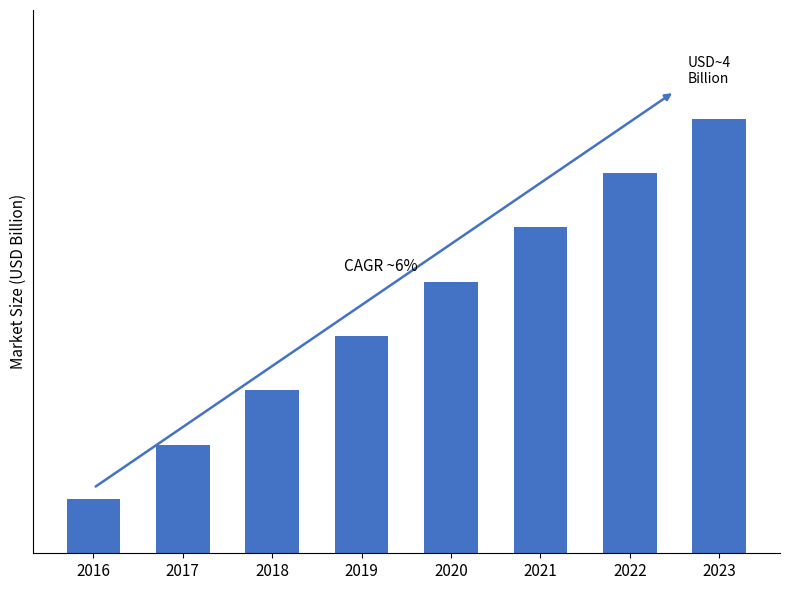

Are the bars horizontal?

No